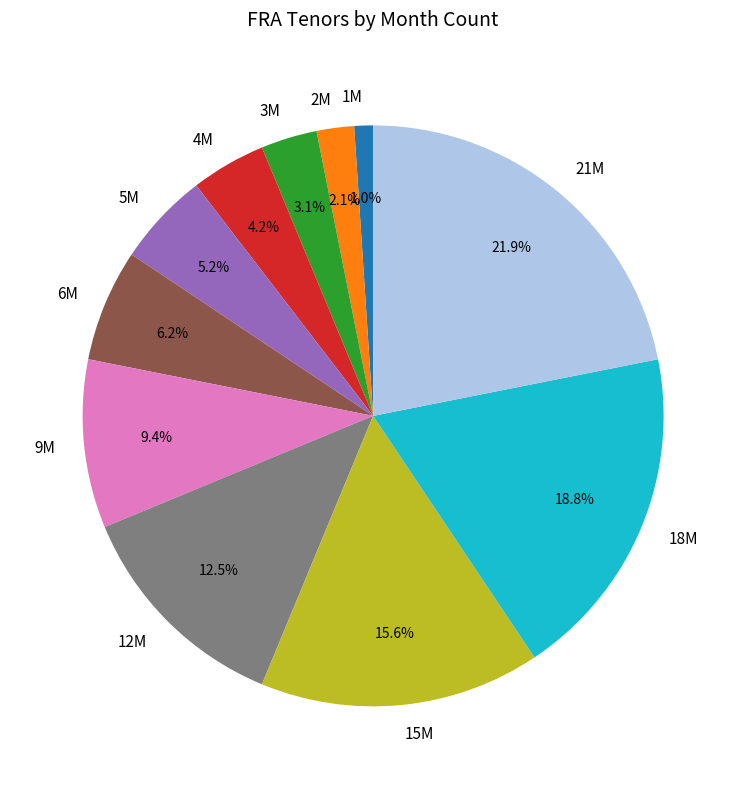

Is there any slice that represents more than half of the pie?

No